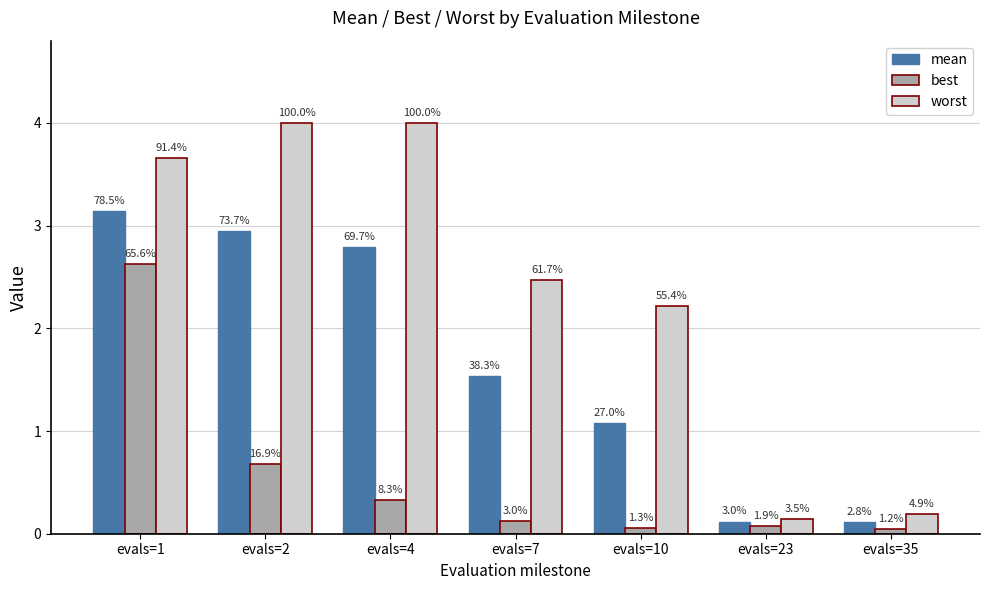

Reading right to left, transcribe all the data shown in this chart.

mean: evals=35=0.1	evals=23=0.1	evals=10=1.1	evals=7=1.5	evals=4=2.8	evals=2=2.9	evals=1=3.1
best: evals=35=0.0	evals=23=0.1	evals=10=0.1	evals=7=0.1	evals=4=0.3	evals=2=0.7	evals=1=2.6
worst: evals=35=0.2	evals=23=0.1	evals=10=2.2	evals=7=2.5	evals=4=4.0	evals=2=4.0	evals=1=3.7